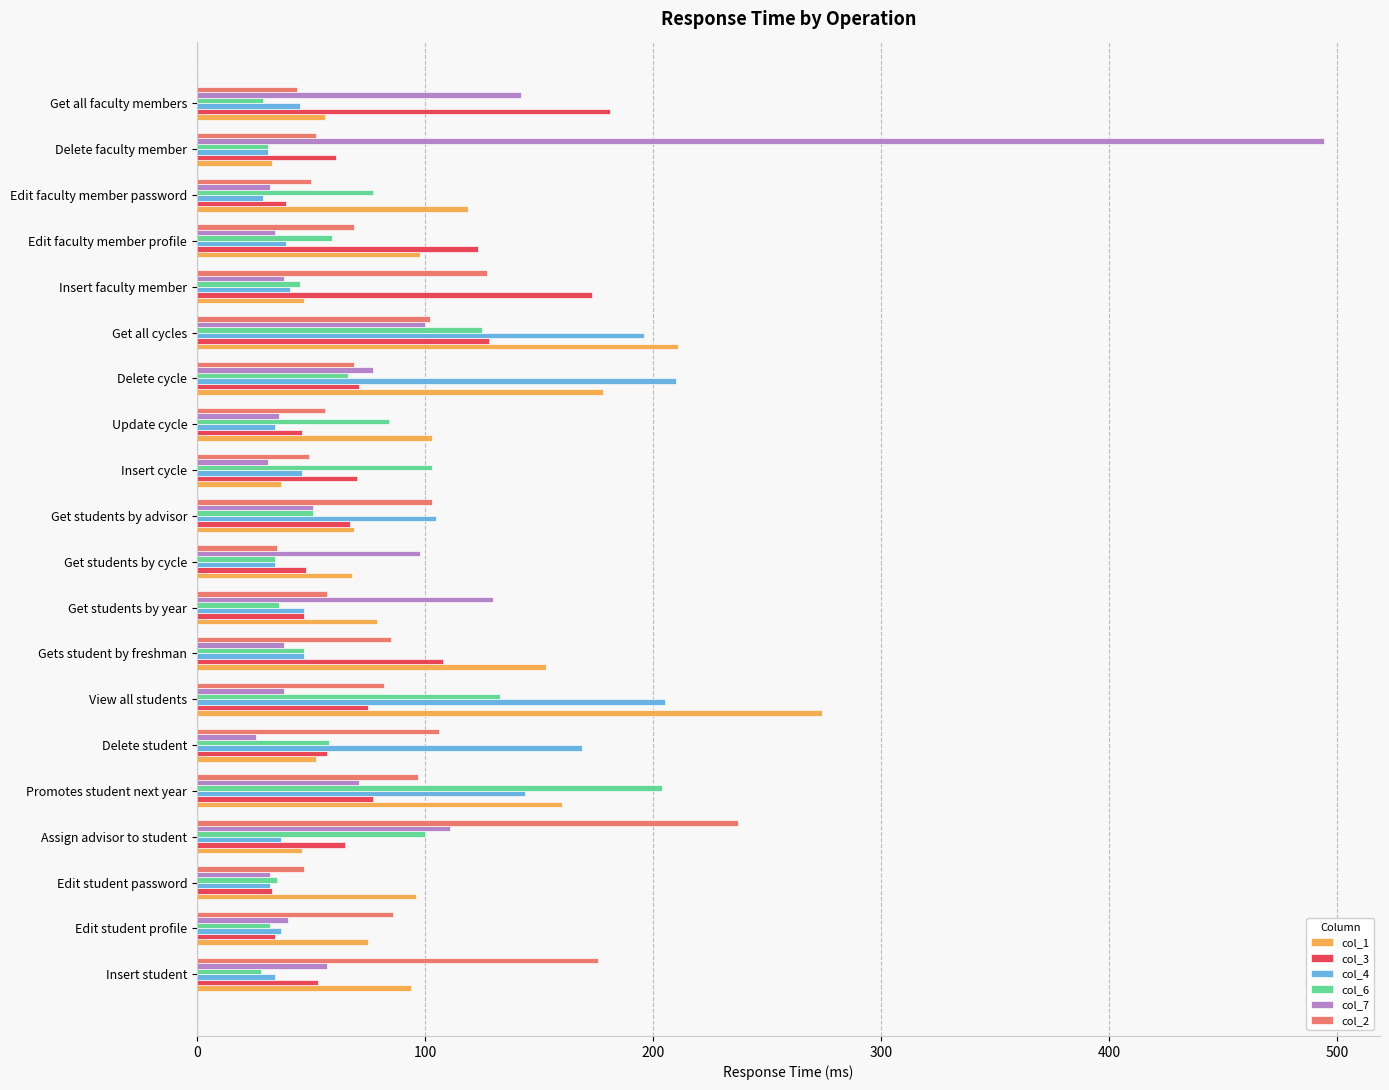

What is the highest value of the col_2 series?

237